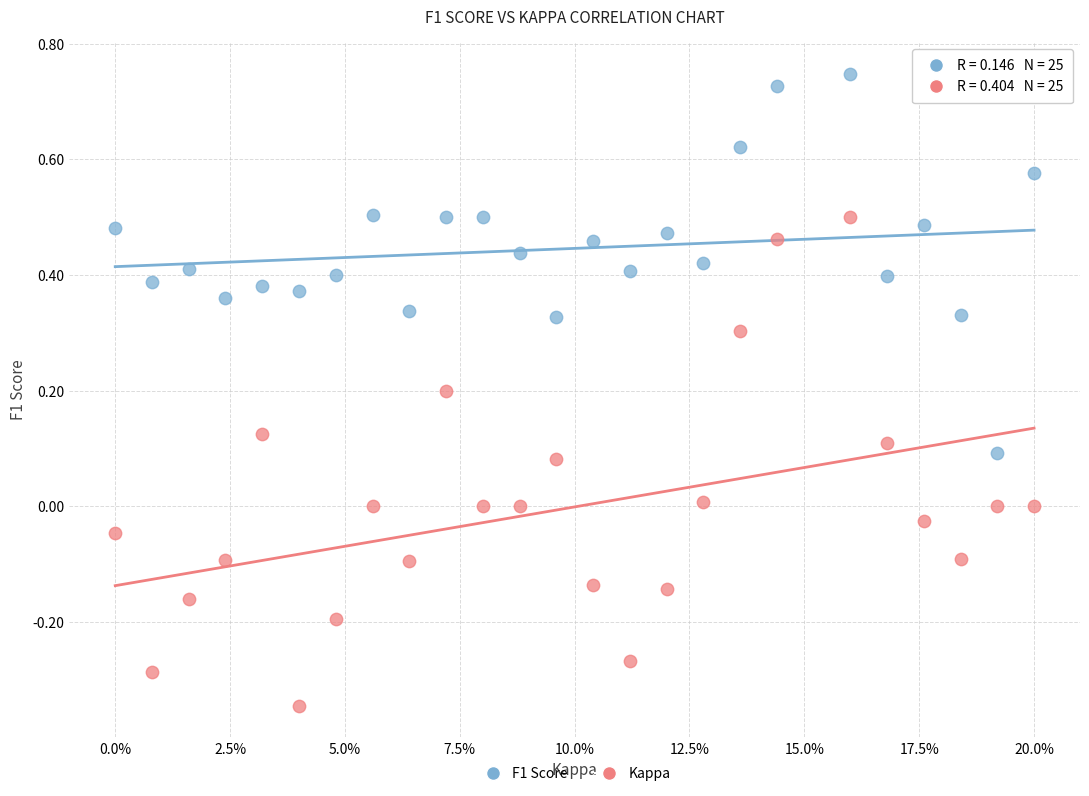

Across all data points, what is the range of Y values (max minus min)?

1.1